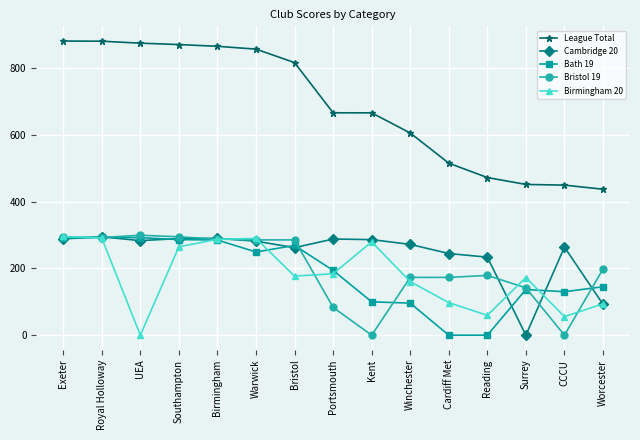

What is the spread (max minus min) of values at UEA?

875.1